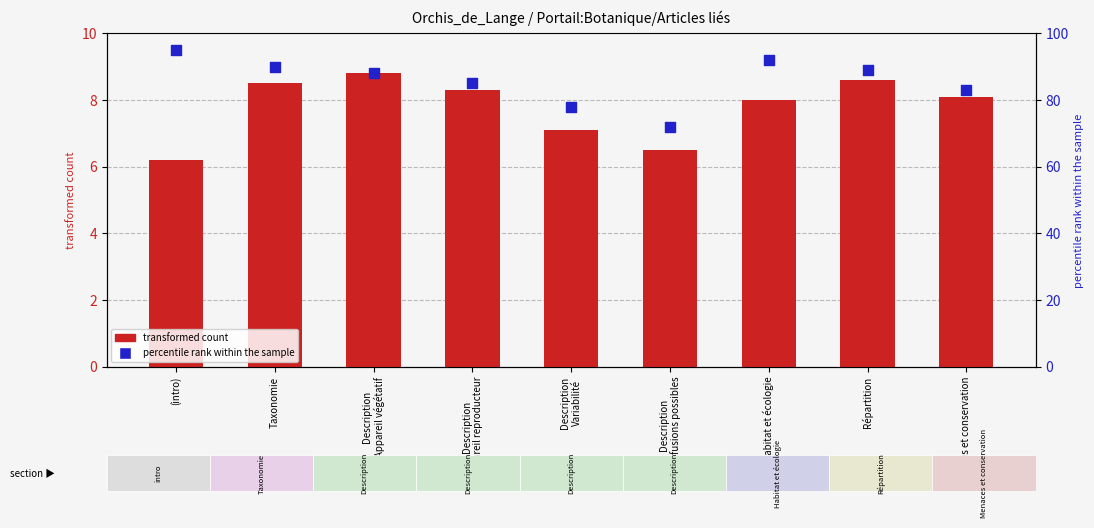

At which category is the sum across all series the highest?

(intro)